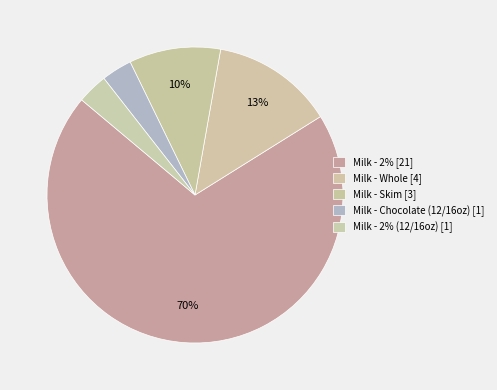

To the nearest percent, what is the difference between the largest and smallest slice percentages?

67%